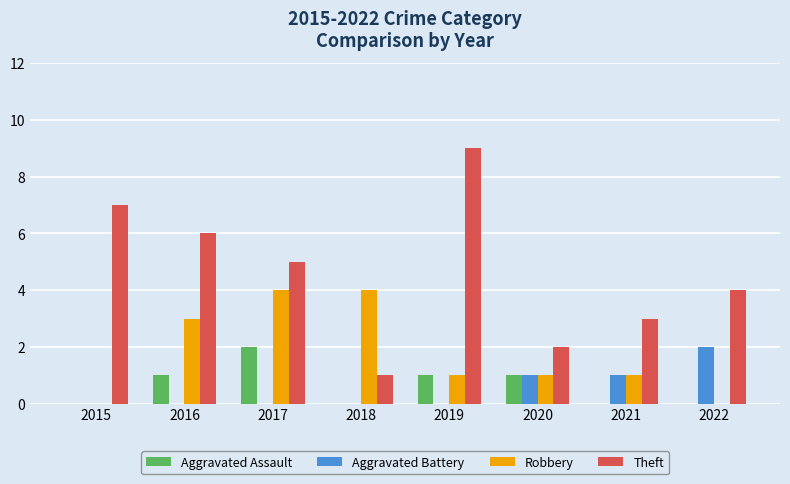

True or false: Aggravated Battery has a value of 0 at 2019.

True